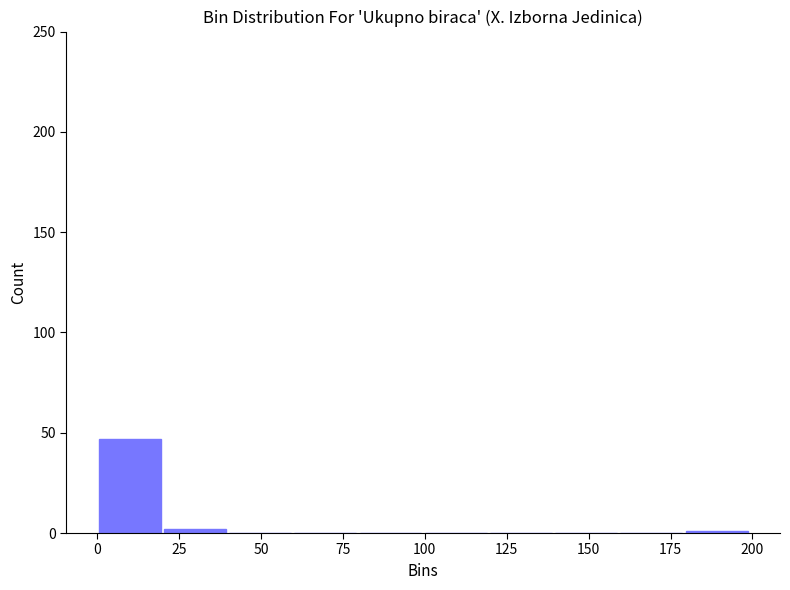

Around what value on the x-axis is the tallest bar? Give the approximate position of its centre, as read against the axis.

10